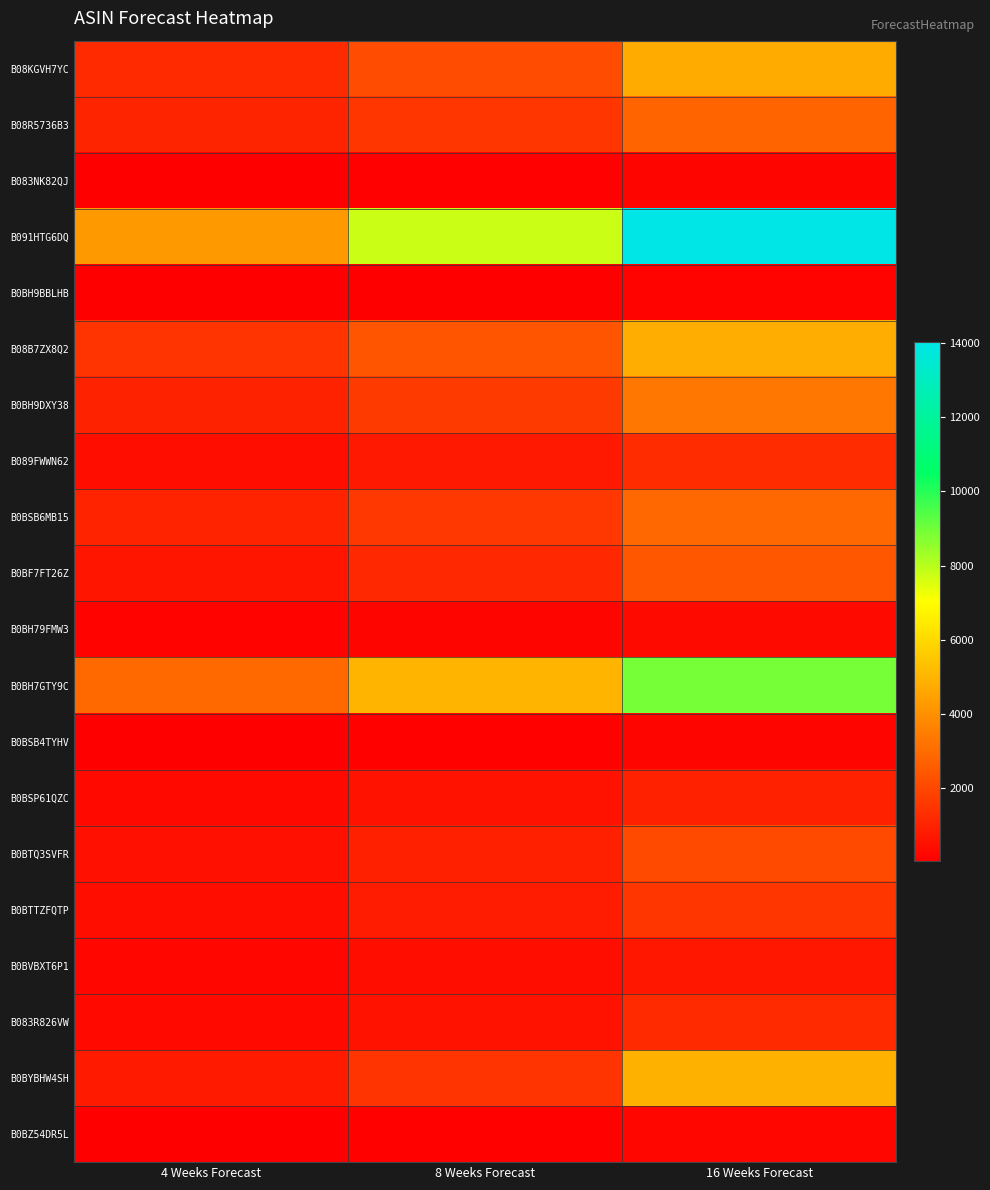

What is the difference between the highest and lowest values at 8 Weeks Forecast?

7700